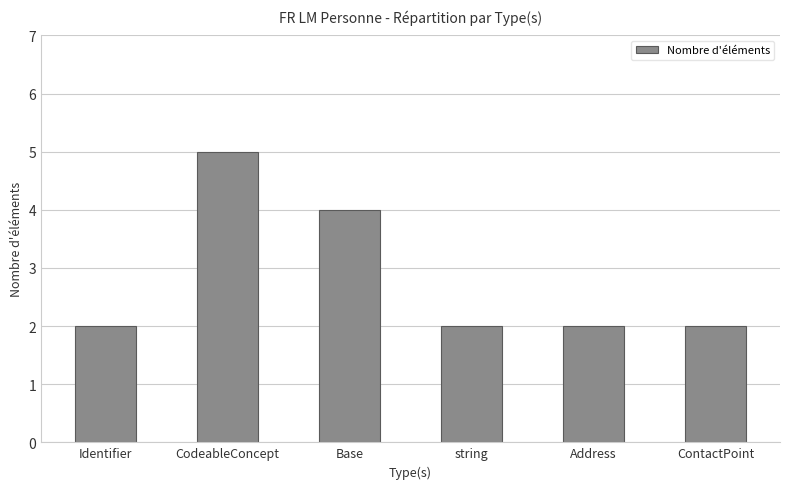

What is the value of the 5th bar from the left?

2